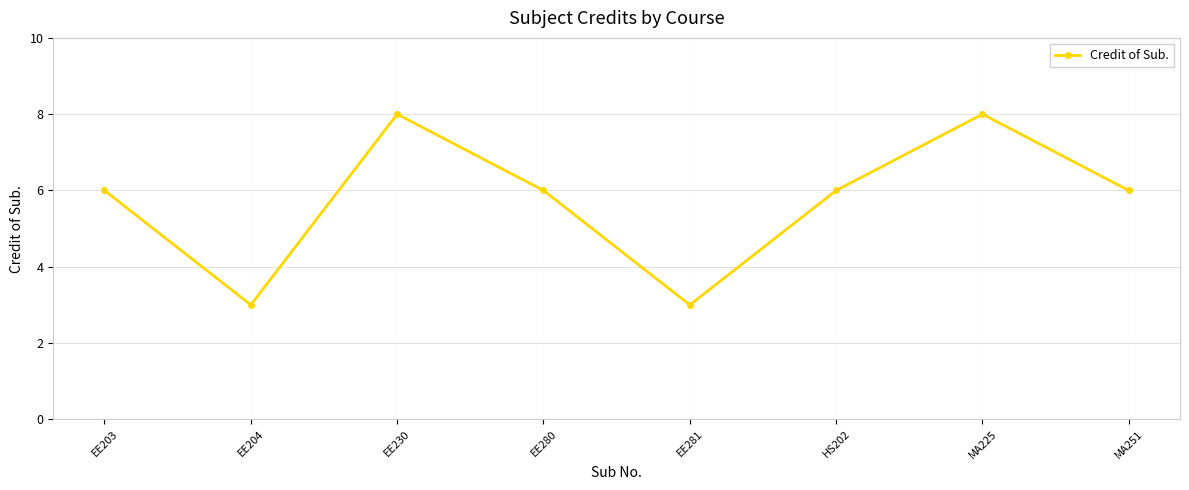

Reading right to left, extract all data points from this chart.

MA251=6	MA225=8	HS202=6	EE281=3	EE280=6	EE230=8	EE204=3	EE203=6